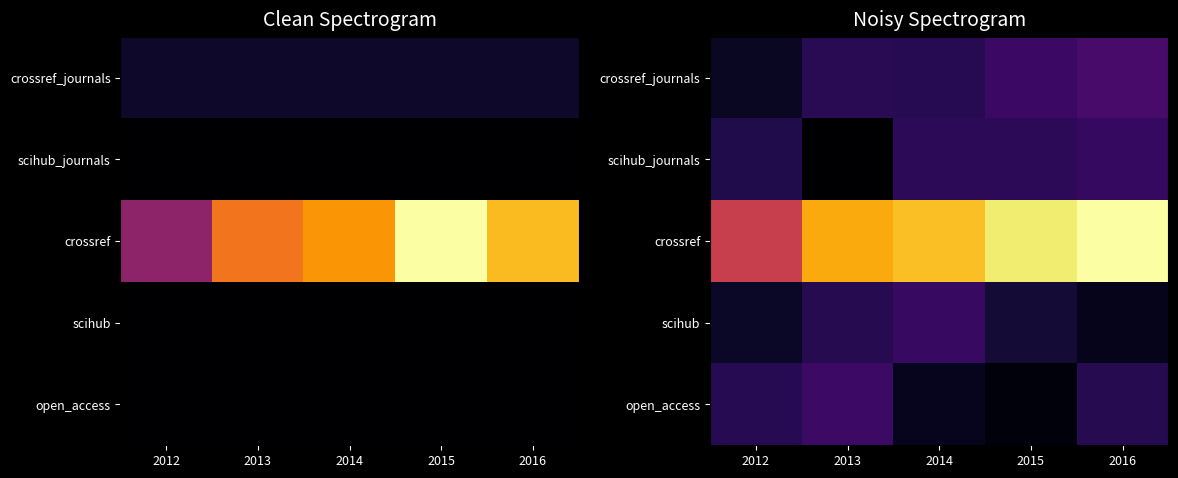

Is the value of crossref at 2013 greater than the value of scihub_journals at 2013?

Yes